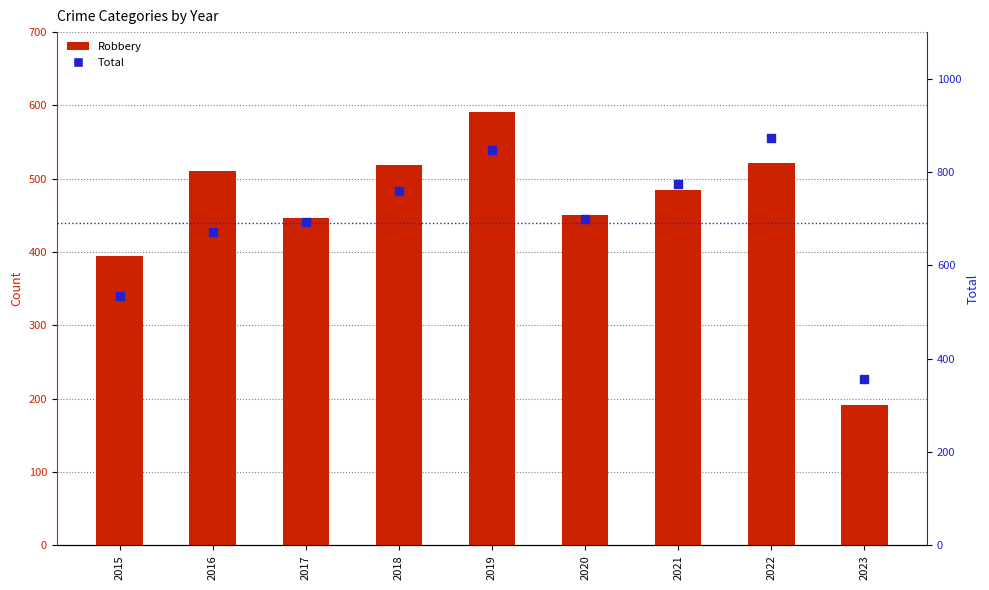

What is the total value across all series at 2020?

1150